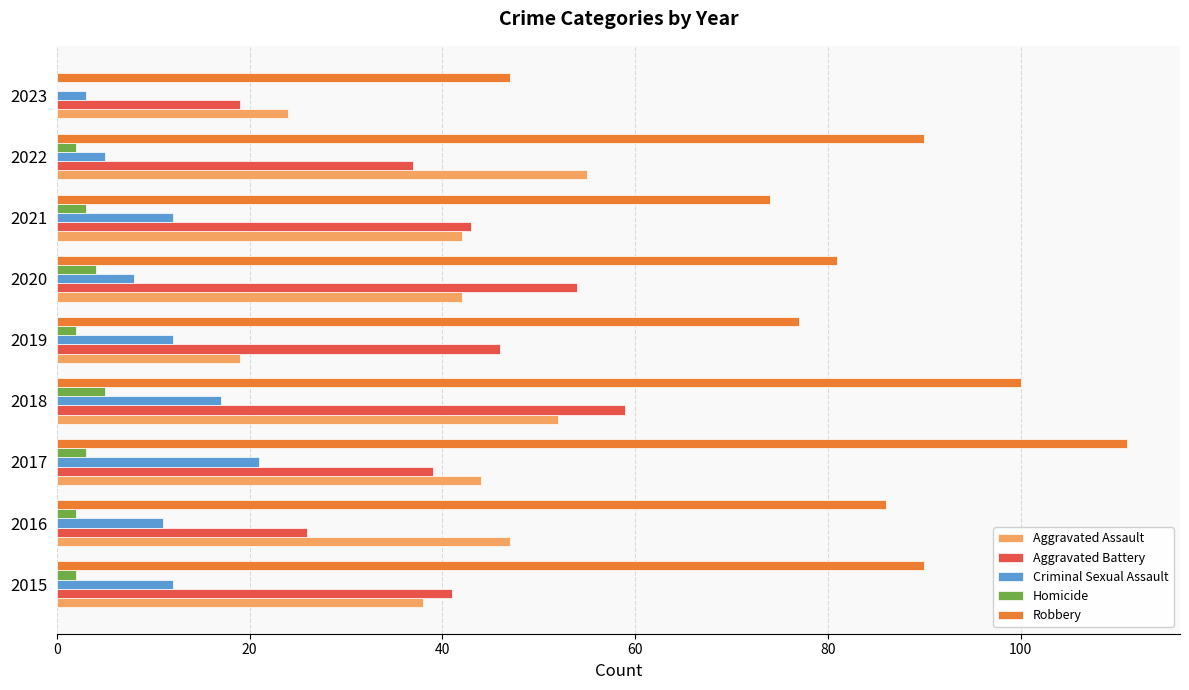

What is the total value across all series at 2017?

218